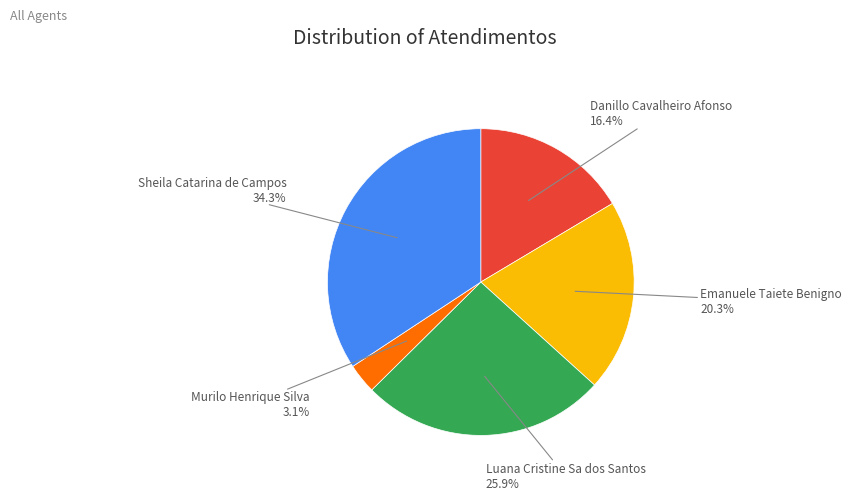

Count the number of slices in the pie.

5